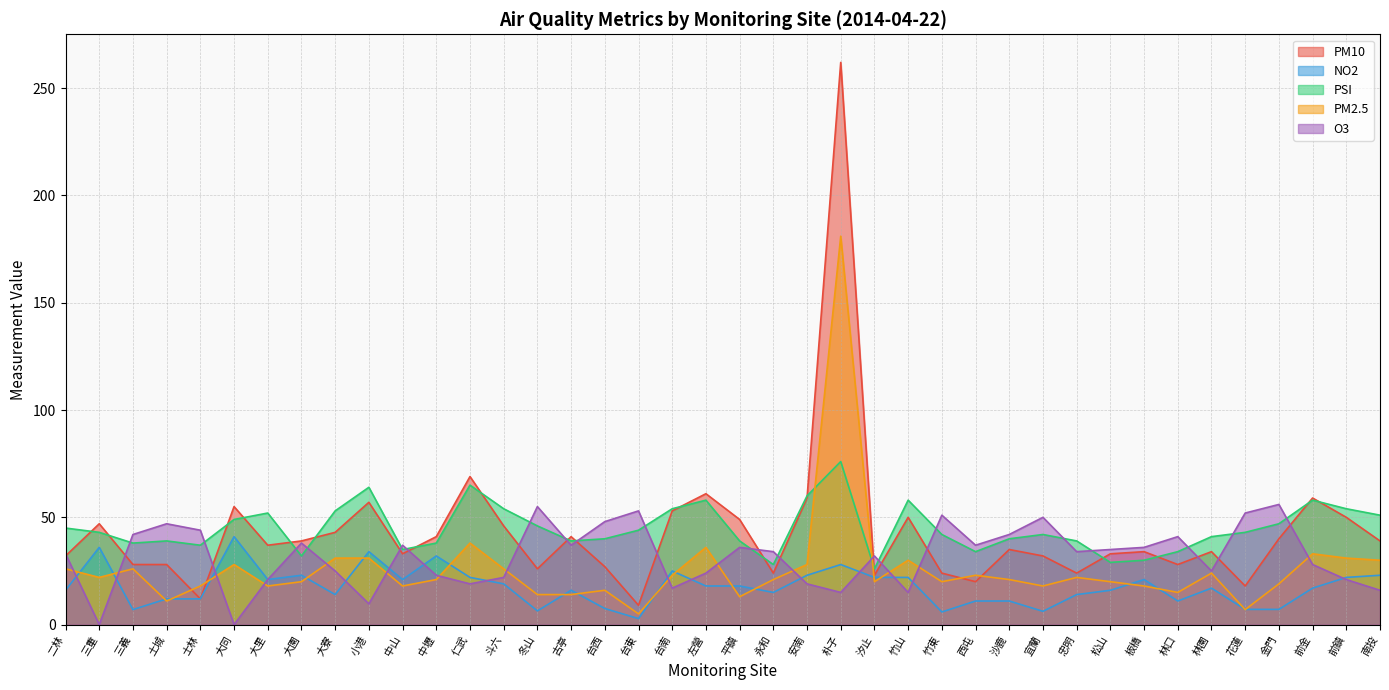

How many data points does each series have?

40